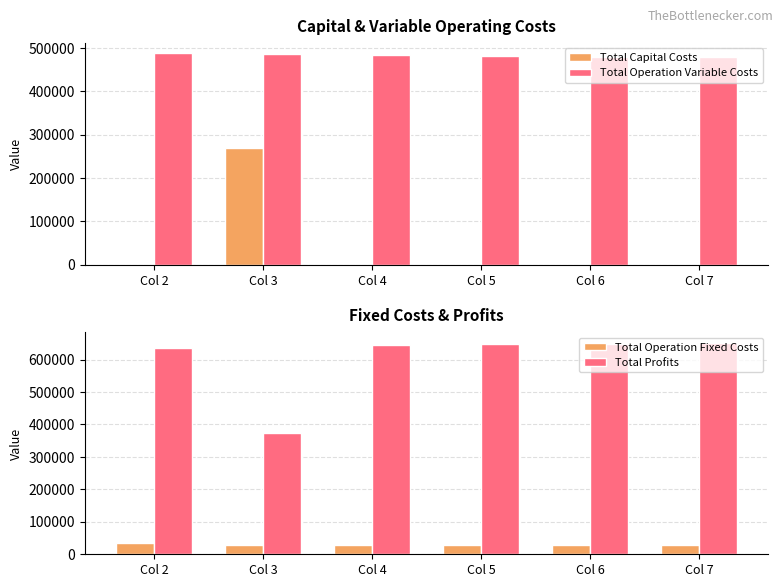

At Col 6, list the series in order from smallest to largest.

Total Capital Costs, Total Operation Fixed Costs, Total Operation Variable Costs, Total Profits